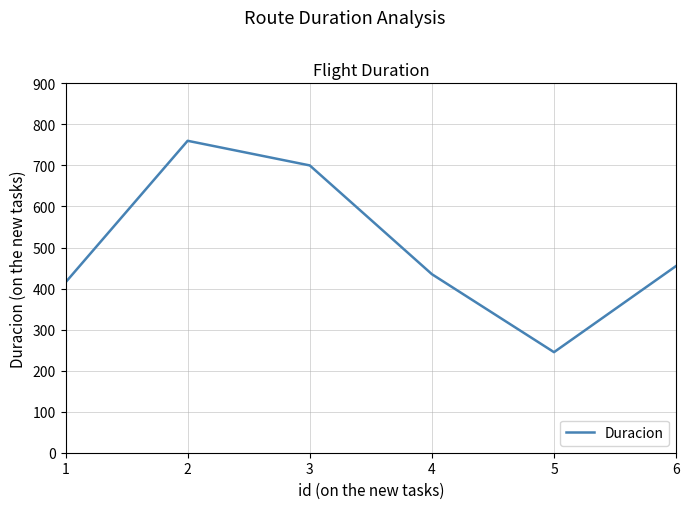

What is the approximate value at 6?

455